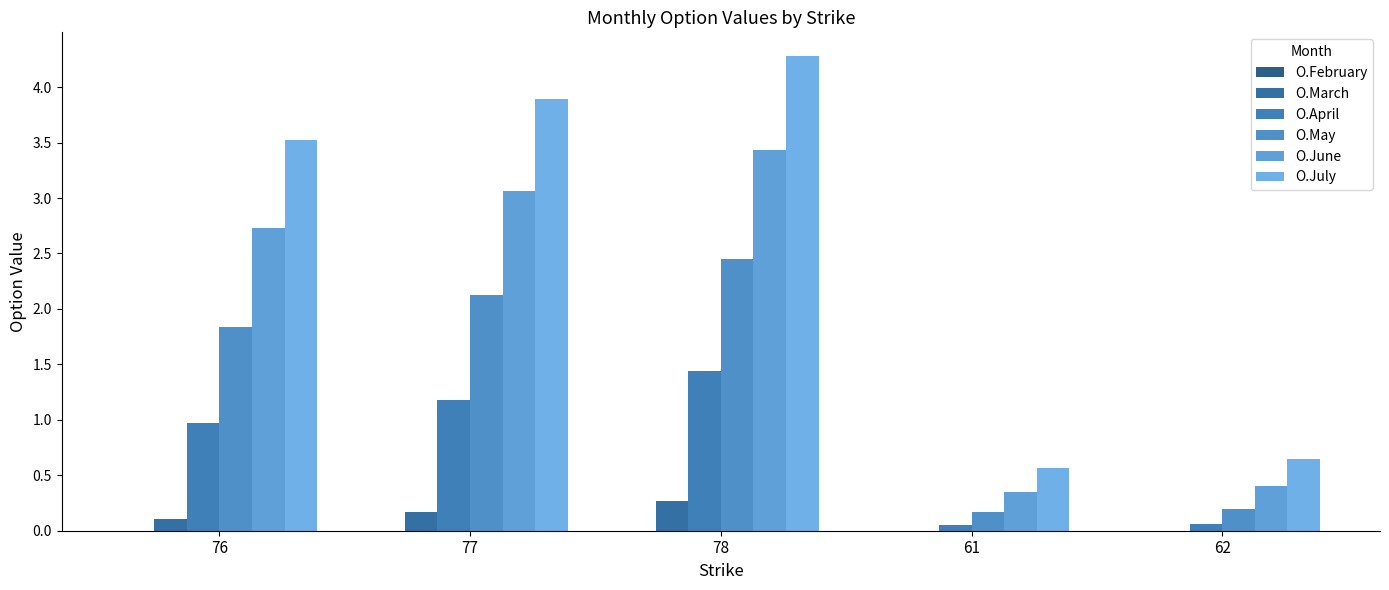

Which series has the widest spread of values?

O.July